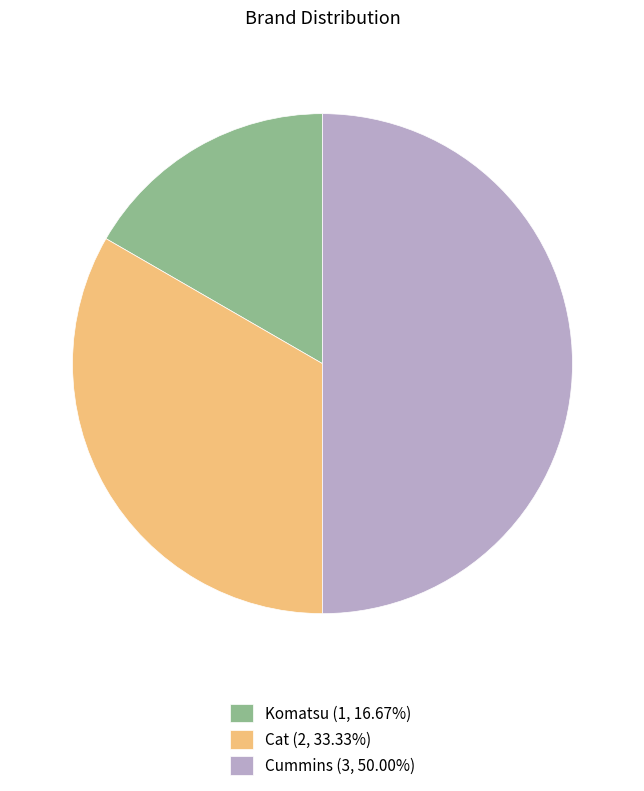

Approximately how many times larger is the value at Komatsu (1, 16.67%) compared to Cummins (3, 50.00%)?

0.3